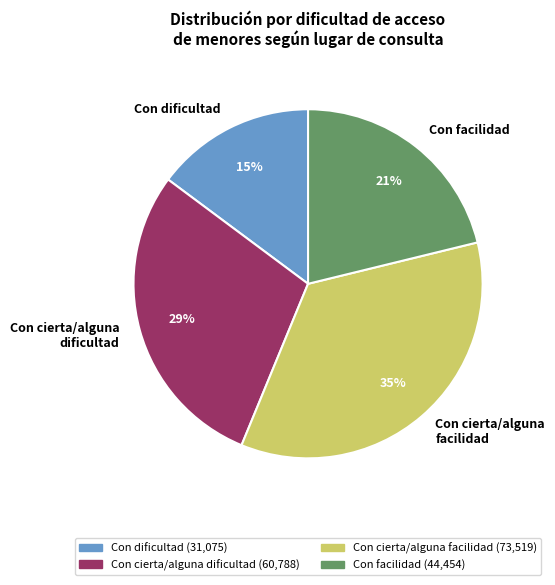

Which category has the biggest portion of the pie?

Con cierta/alguna facilidad